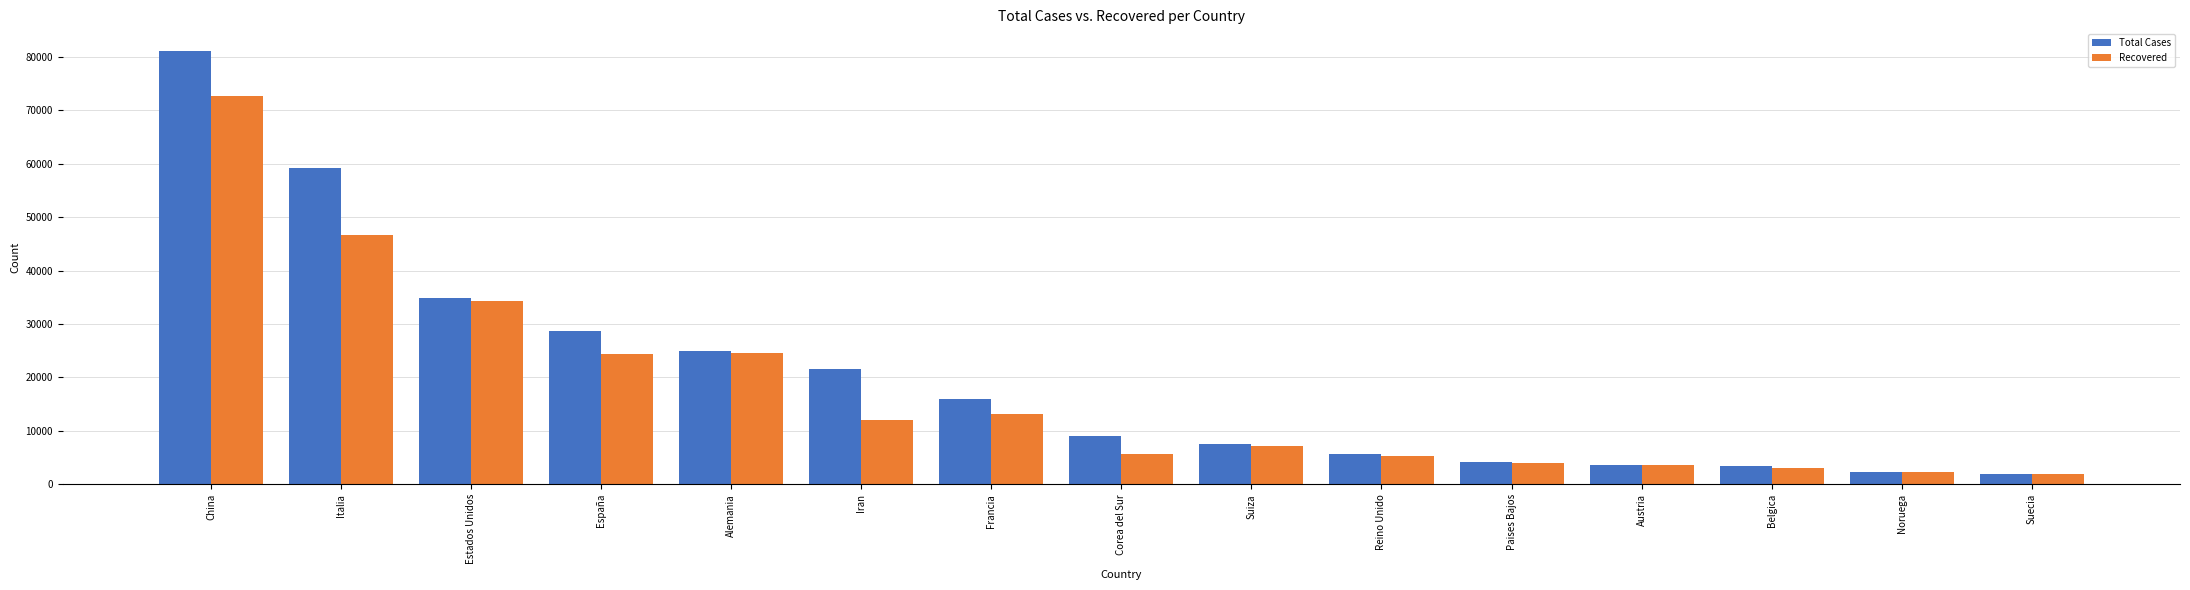

At which label does Total Cases first exceed 8961?

China